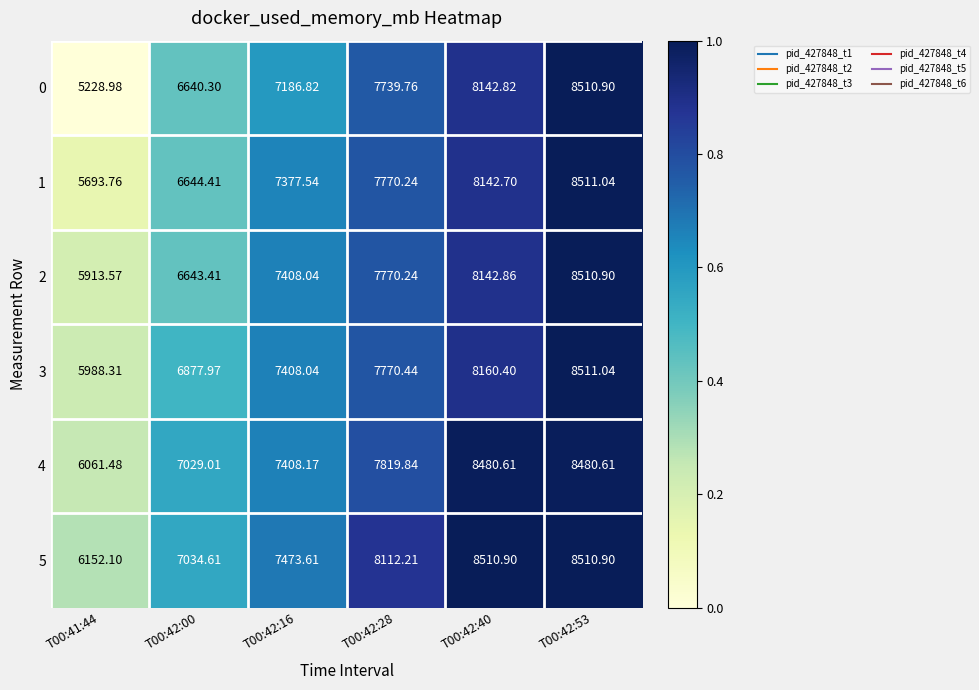

Is the value of 3 at T00:42:28 greater than the value of 5 at T00:42:40?

No